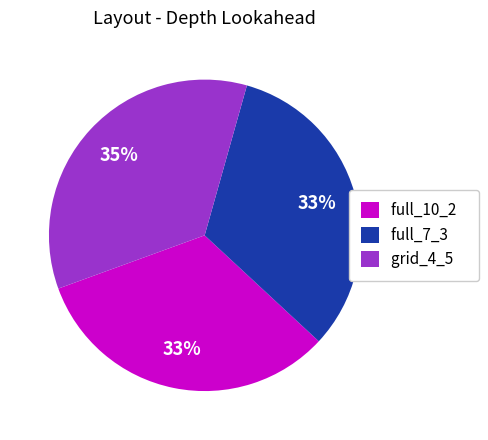

Combined, do full_10_2 and full_7_3 account for over 50%?

Yes